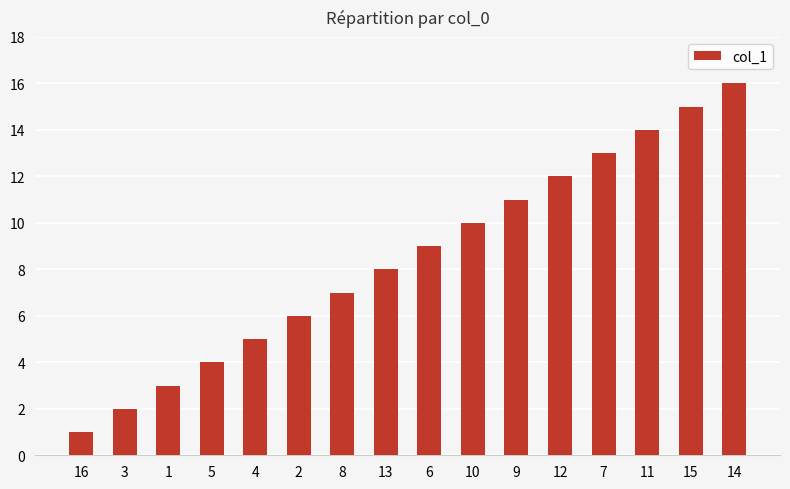

Does the chart contain stacked bars?

No